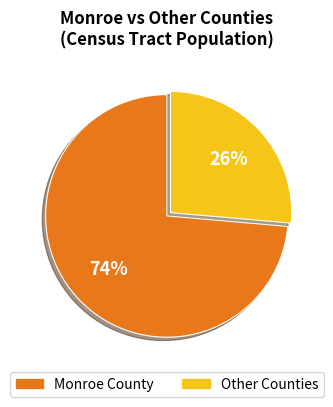

To the nearest percent, what is the average slice percentage?

50%